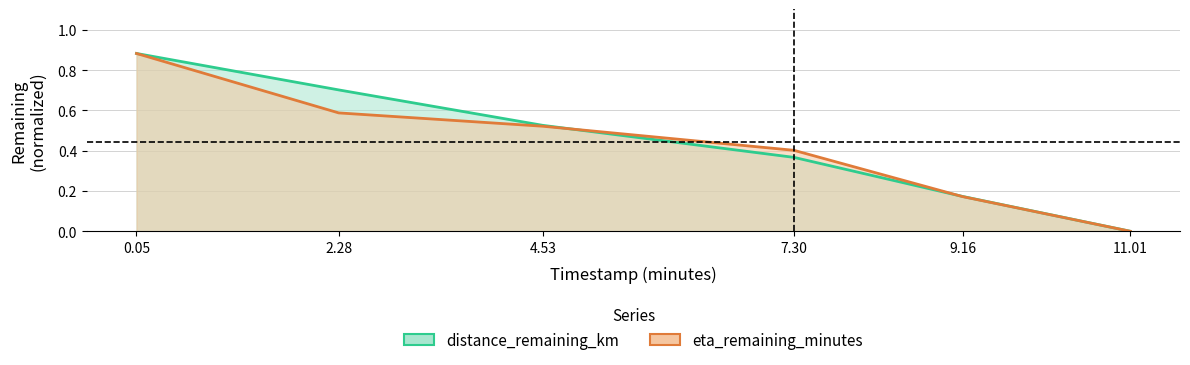

What is the highest value of the distance_remaining_km series?

0.9